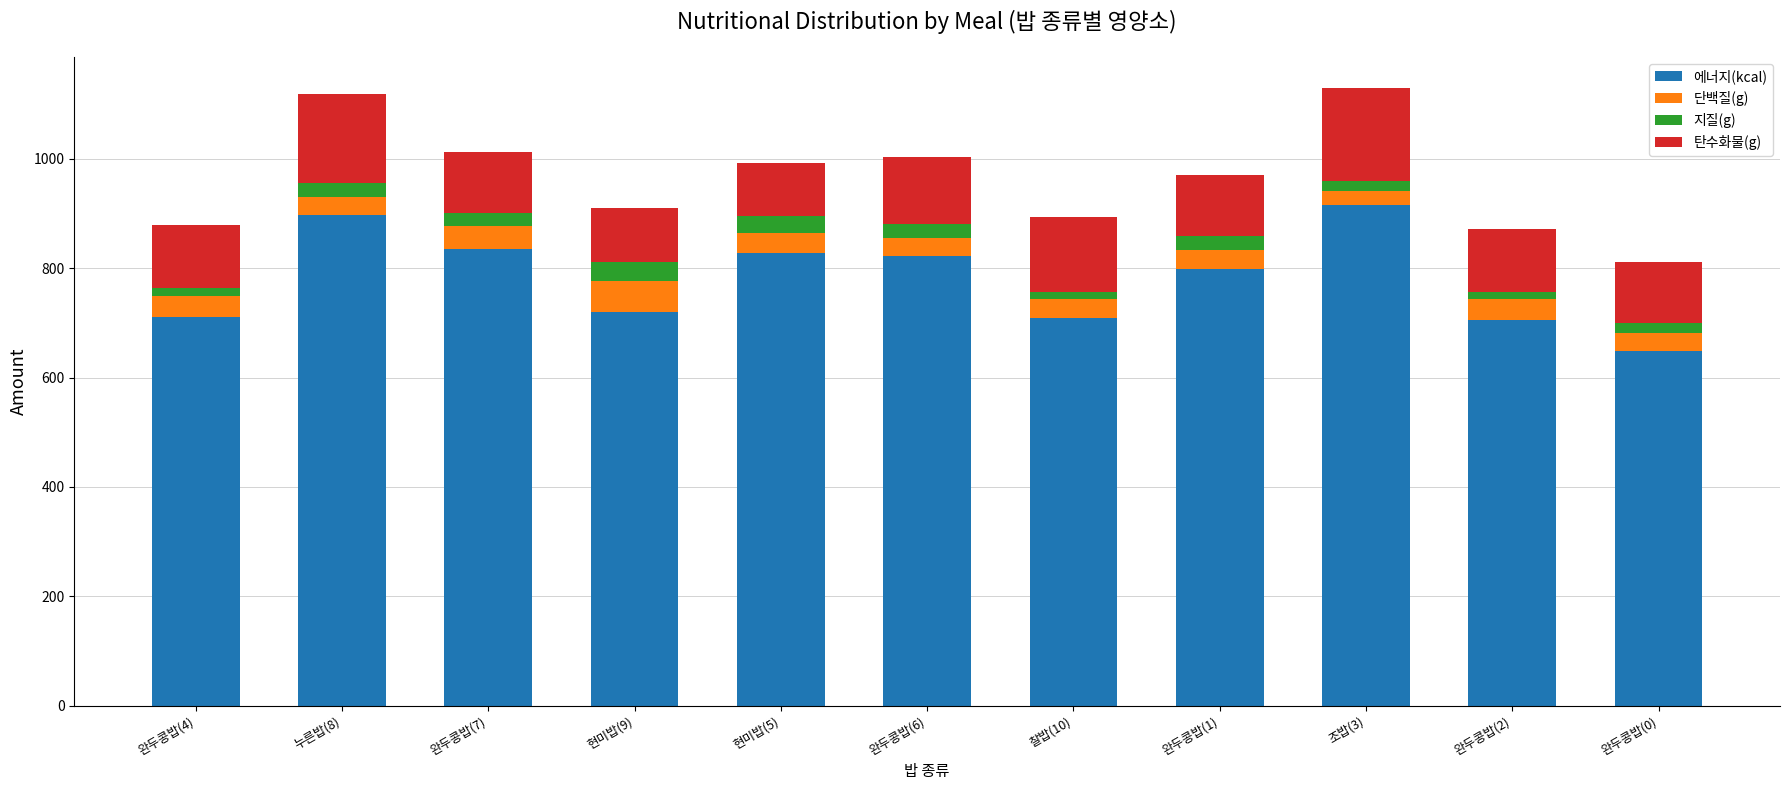

What is the highest value of the 에너지(kcal) series?

916.2